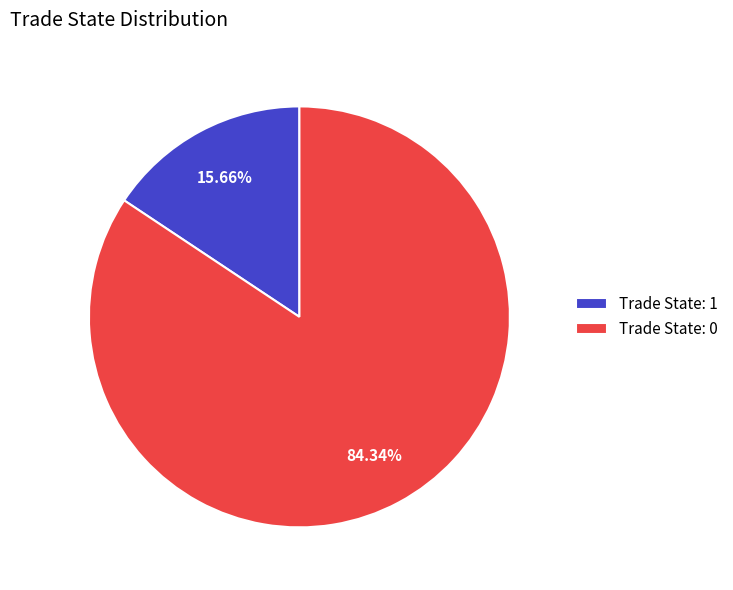

To the nearest percent, what is the average slice percentage?

50%